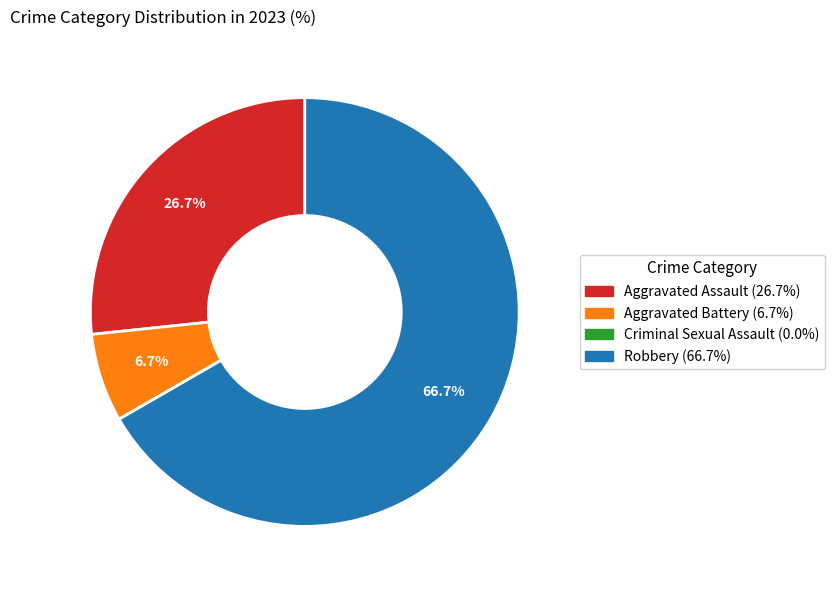

Does any single category account for the majority?

Yes